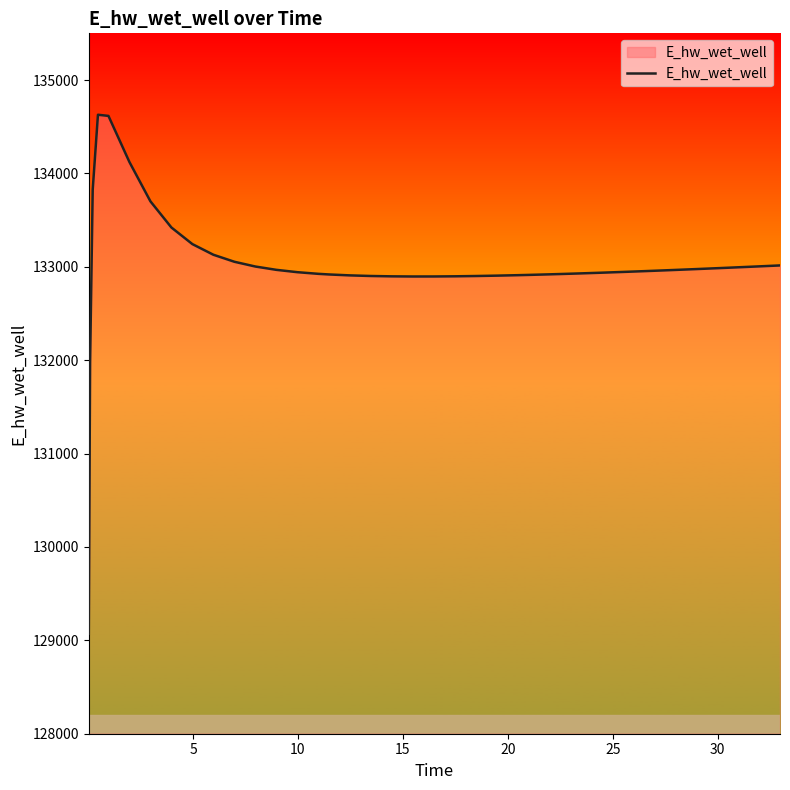

How many values exceed 132953?

20